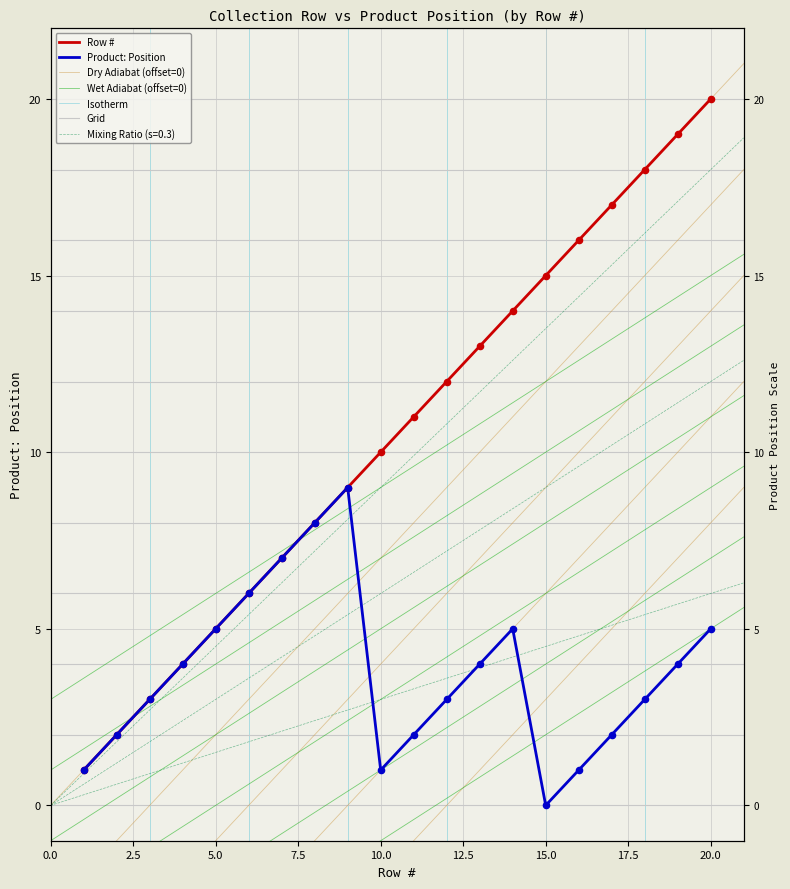

Which series reaches the minimum Y coordinate?

Product: Position